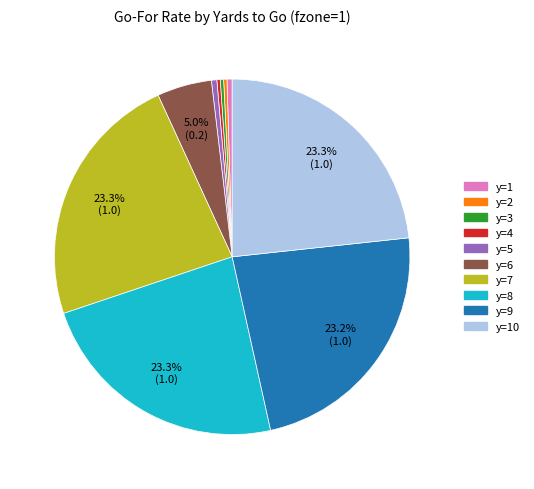

How many segments does this pie chart have?

10